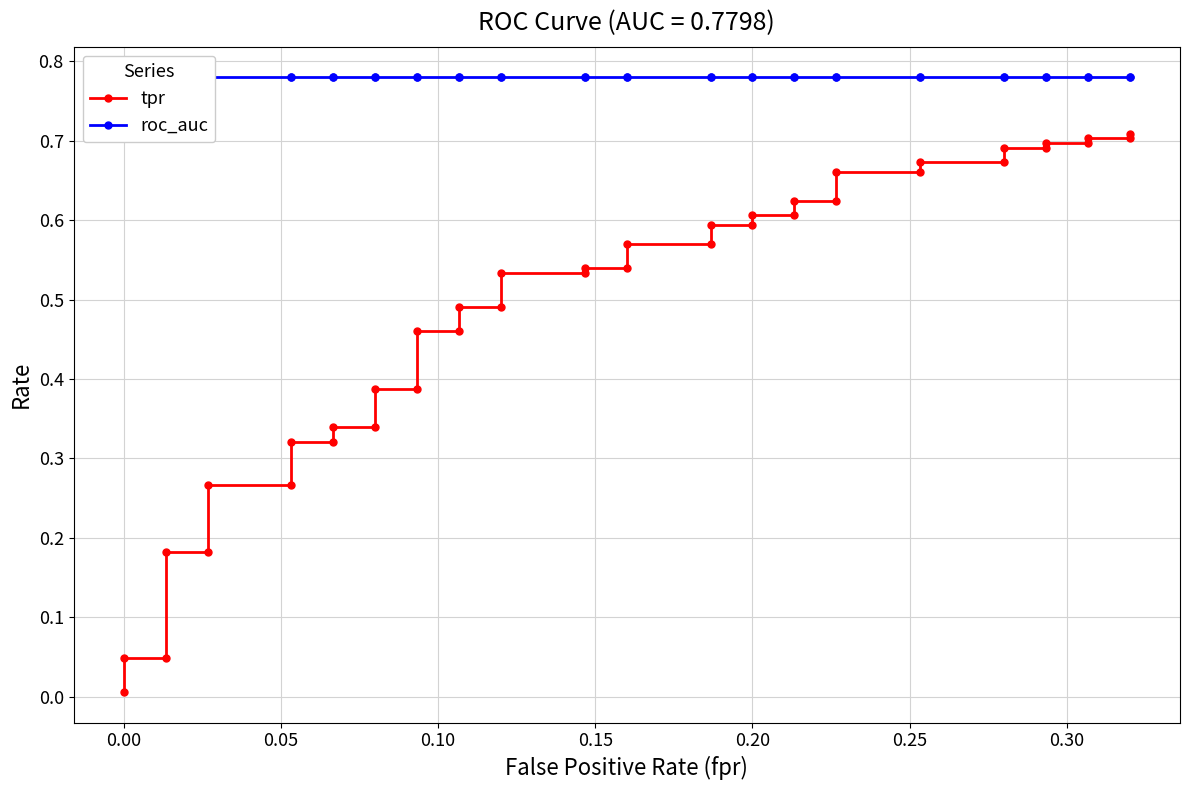

Which series has the largest range (max minus min)?

tpr